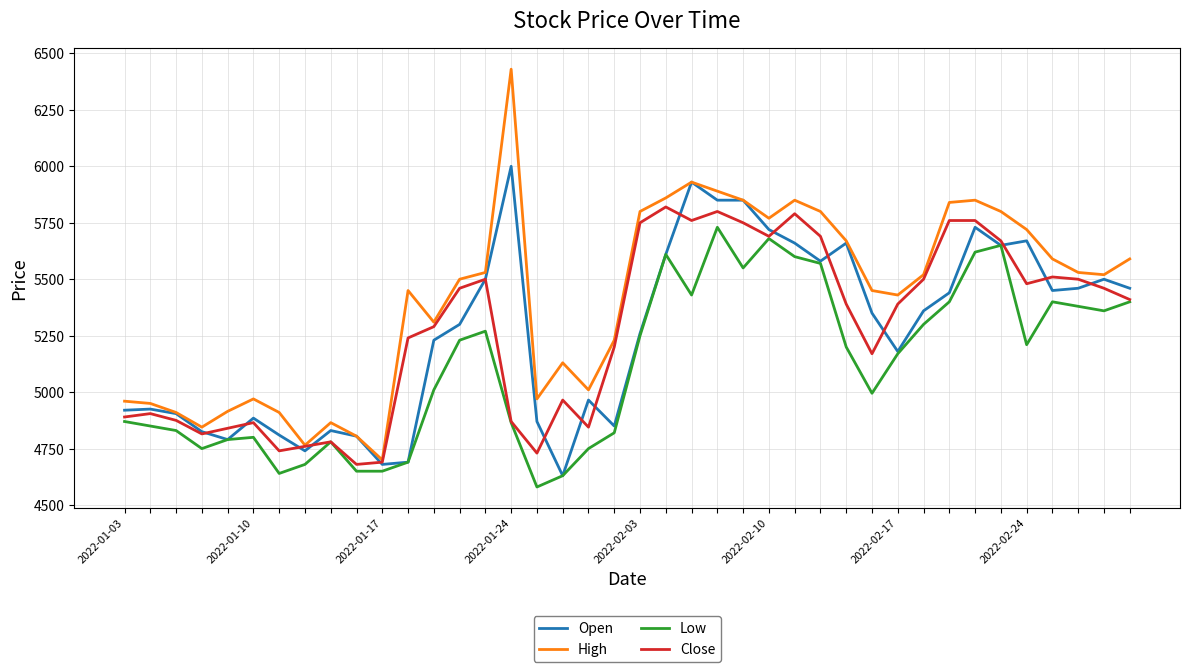

What is the lowest value of the Close series?

4680